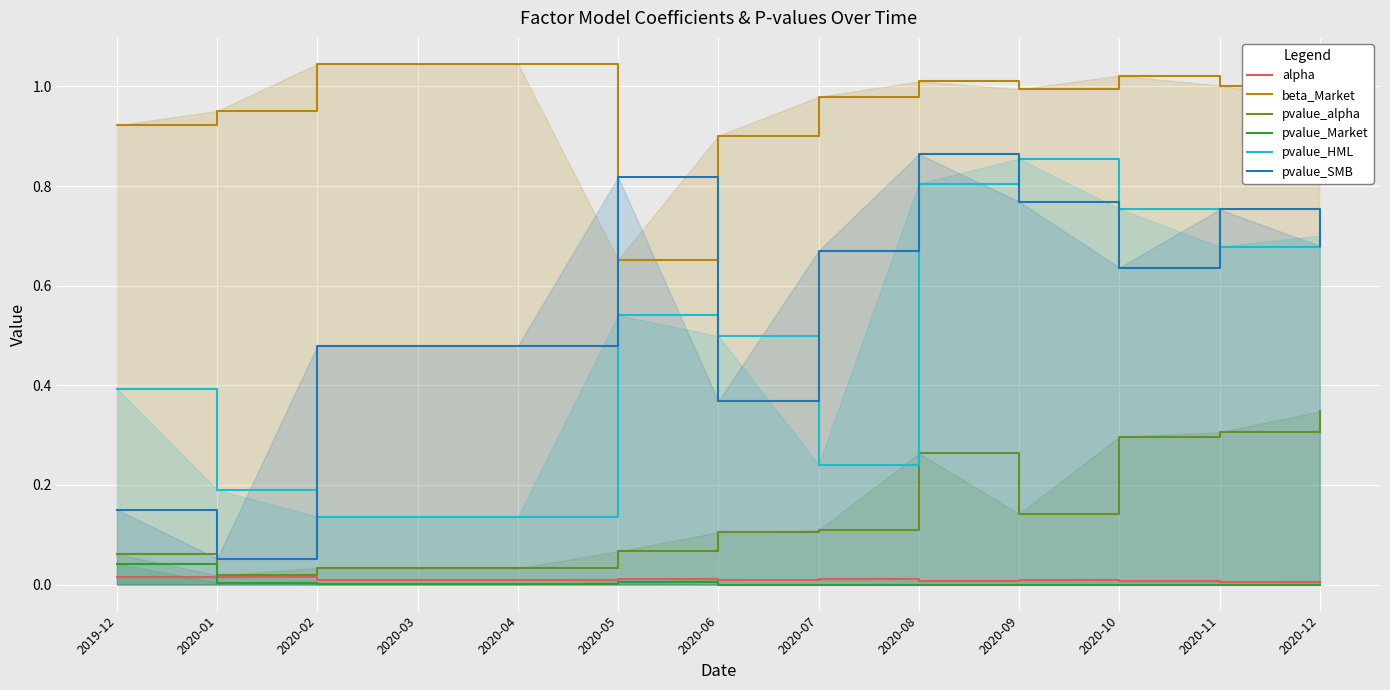

In pvalue_Market, how many points are higher than both neighbors (excluding endpoints)?

2